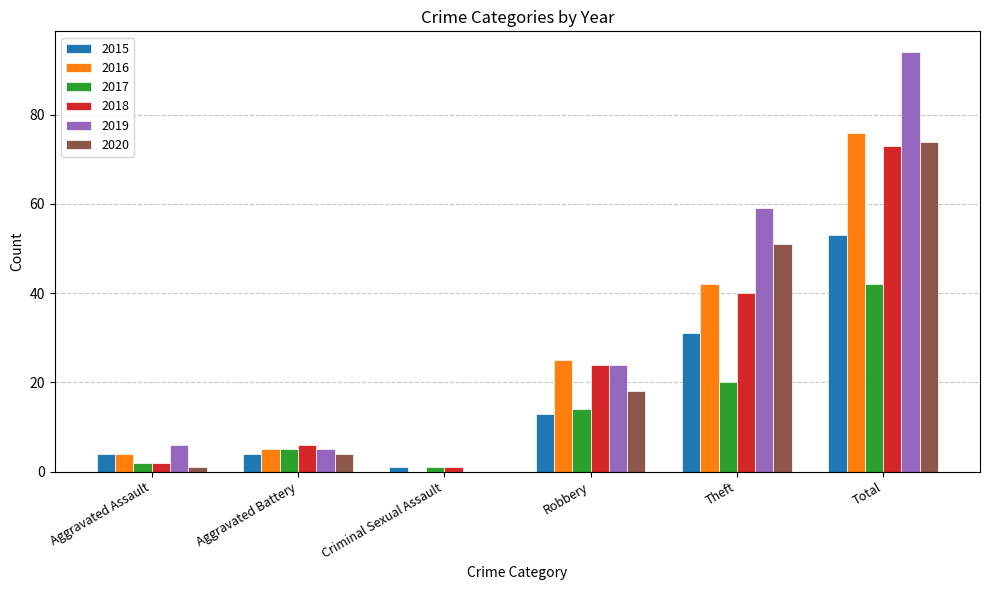

At which label does 2015 reach its peak?

Total